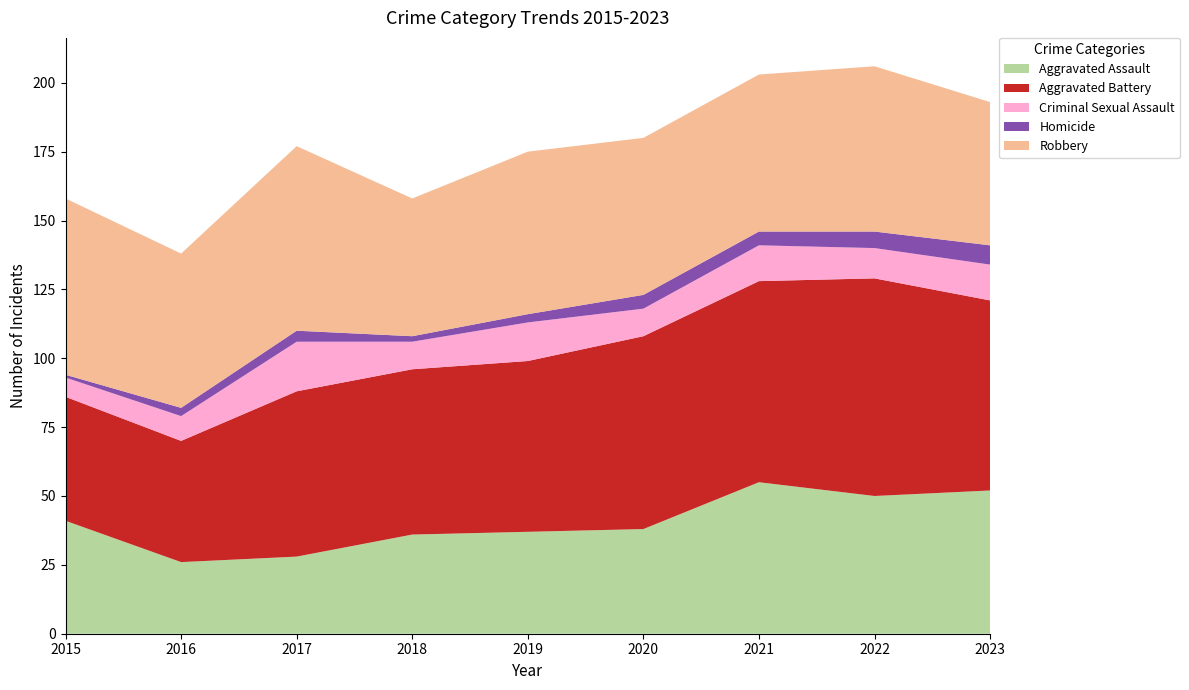

Reading left to right, extract all data points from this chart.

Aggravated Assault: 41	26	28	36	37	38	55	50	52
Aggravated Battery: 45	44	60	60	62	70	73	79	69
Criminal Sexual Assault: 7	9	18	10	14	10	13	11	13
Homicide: 1	3	4	2	3	5	5	6	7
Robbery: 64	56	67	50	59	57	57	60	52